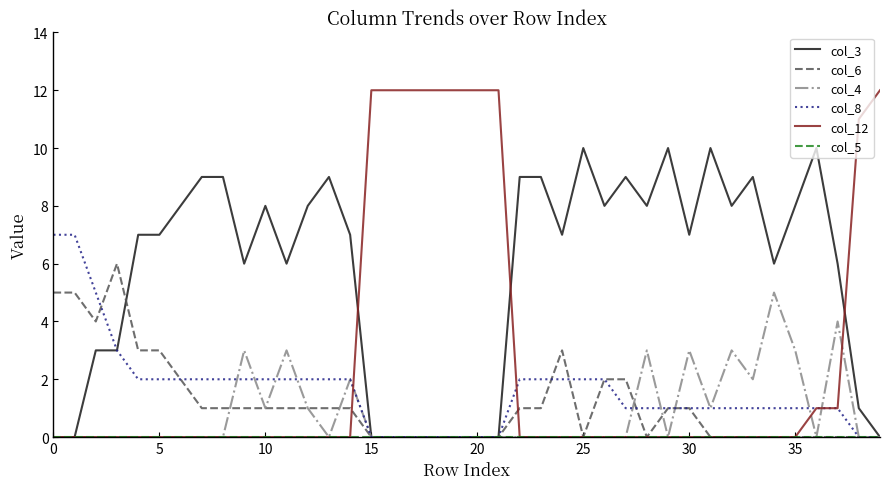

Which series has the widest spread of values?

col_12